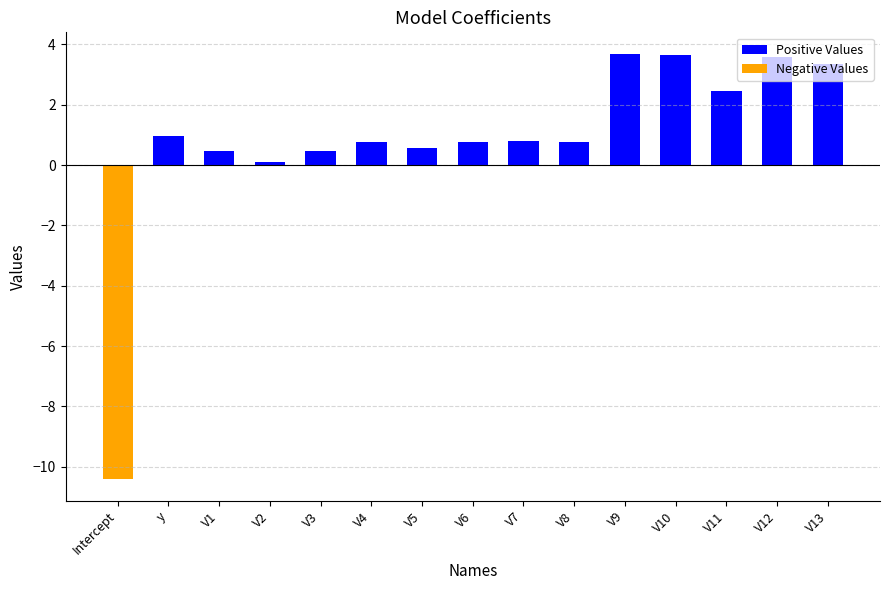

What is the label of the 11th bar from the right?

V3